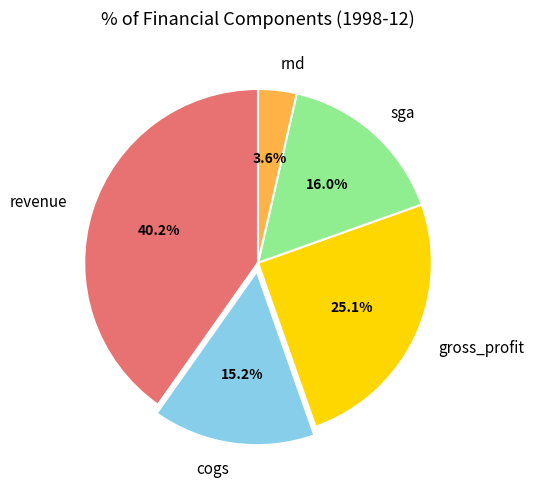

Between cogs and sga, which is larger?

sga